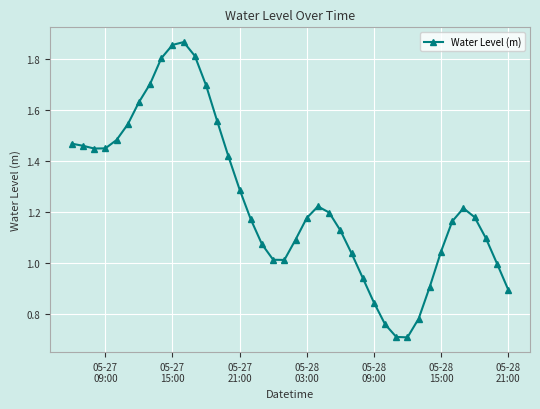

What is the smallest value displayed?

0.7